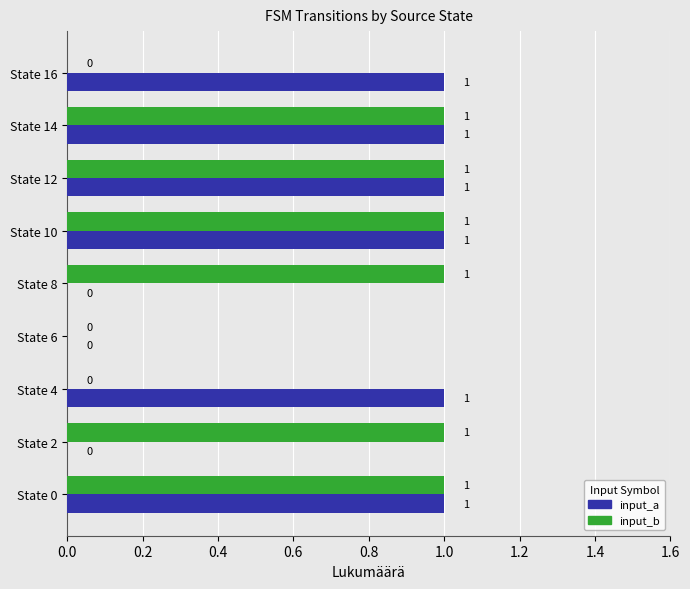

Between State 0 and State 2, which series saw the biggest shift?

input_a